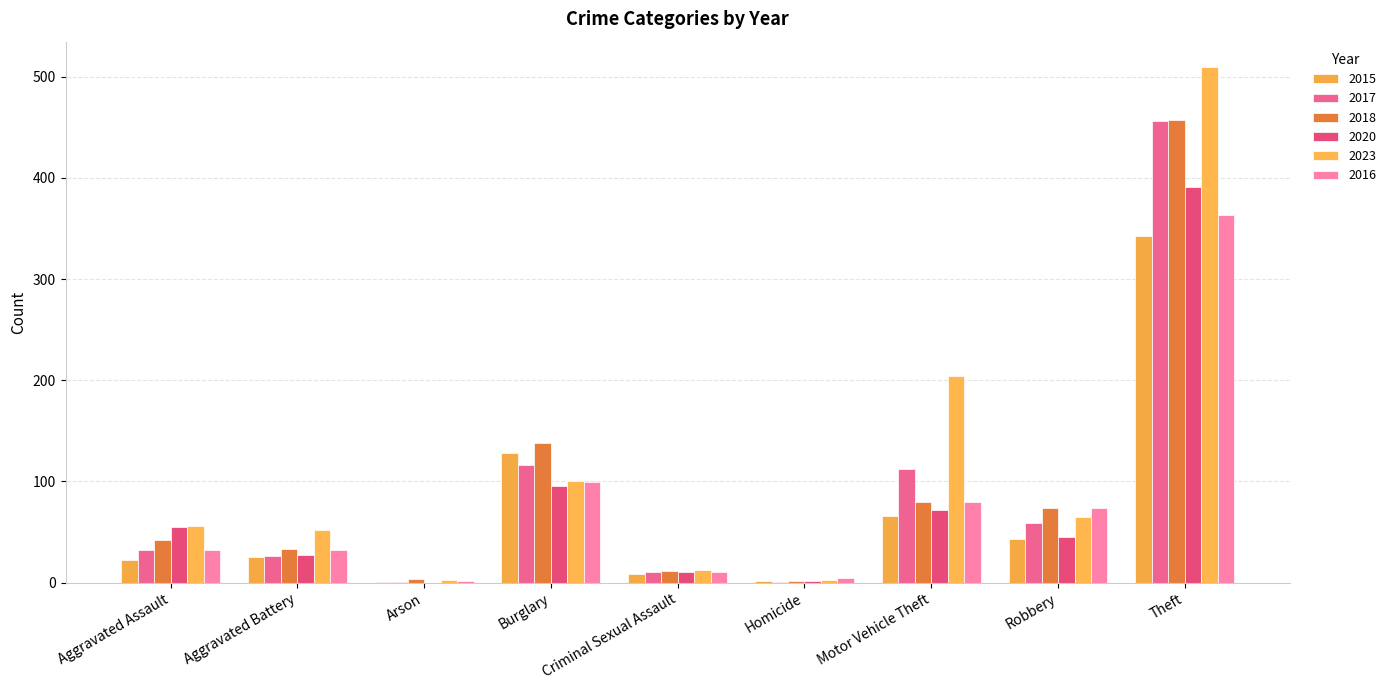

What is the minimum value for 2015?

1